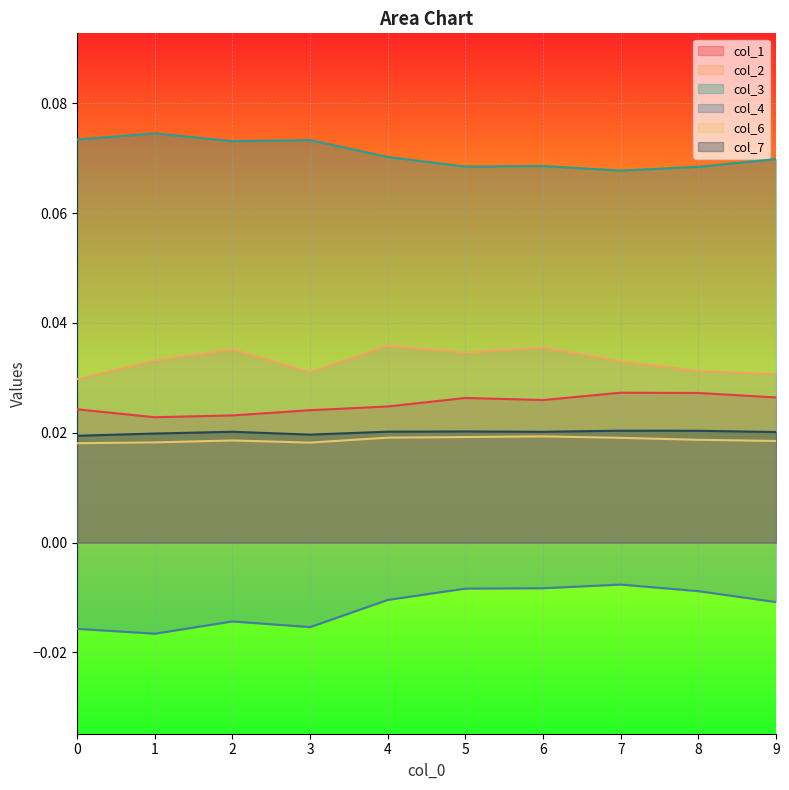

Reading right to left, list all the values displayed in this chart.

col_1: 0.0	0.0	0.0	0.0	0.0	0.0	0.0	0.0	0.0	0.0
col_2: 0.0	0.0	0.0	0.0	0.0	0.0	0.0	0.0	0.0	0.0
col_3: 0.1	0.1	0.1	0.1	0.1	0.1	0.1	0.1	0.1	0.1
col_4: -0.0	-0.0	-0.0	-0.0	-0.0	-0.0	-0.0	-0.0	-0.0	-0.0
col_6: 0.0	0.0	0.0	0.0	0.0	0.0	0.0	0.0	0.0	0.0
col_7: 0.0	0.0	0.0	0.0	0.0	0.0	0.0	0.0	0.0	0.0